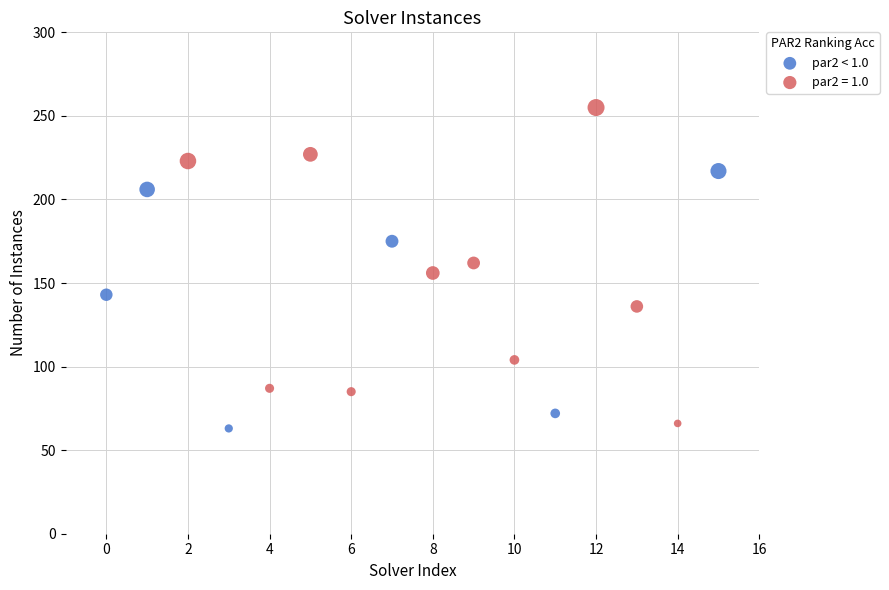

Which series reaches the maximum Y coordinate?

par2 = 1.0